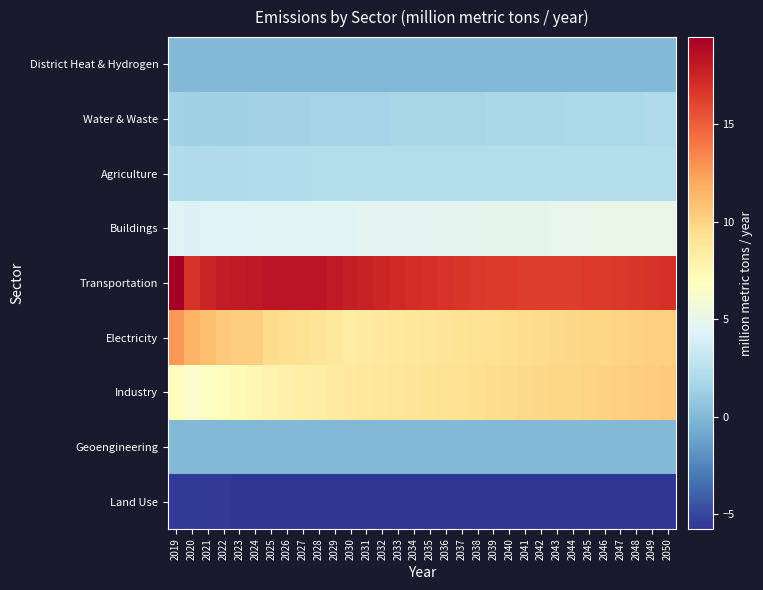

Between 2029 and 2034, which series saw the biggest shift?

Transportation